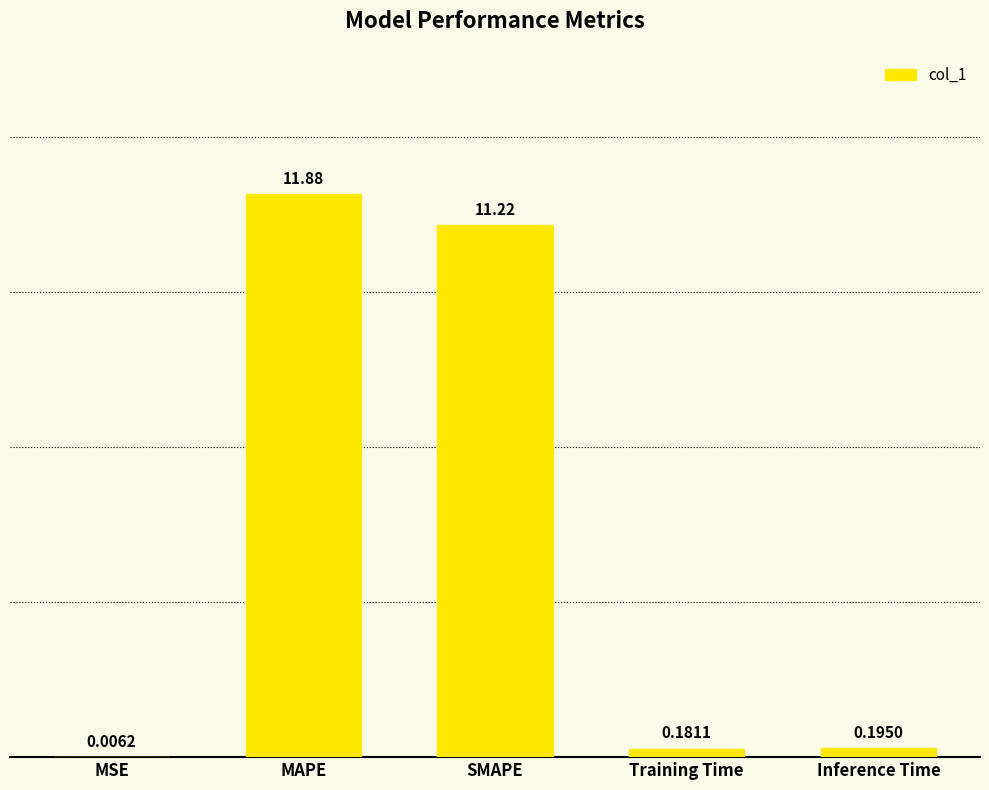

The value at MAPE is 11.9. True or false?

True